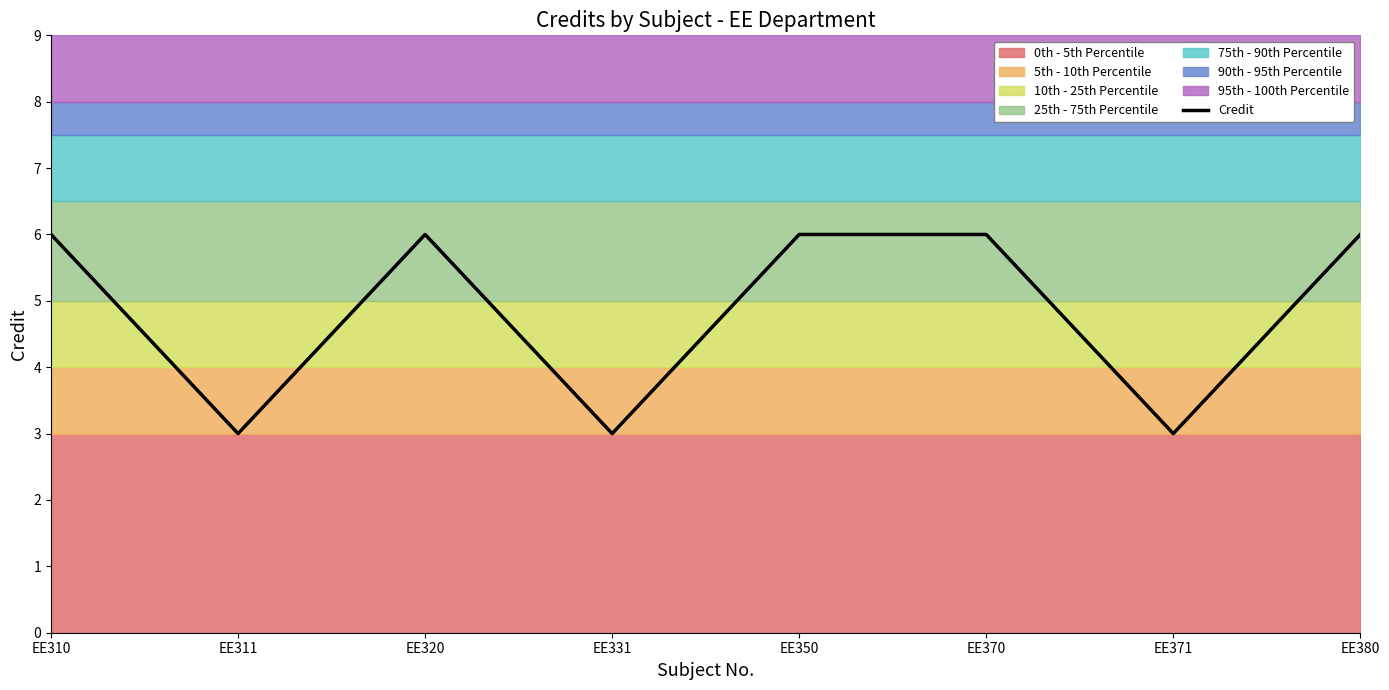

List the labels in order of value, smallest first.

EE311, EE331, EE371, EE310, EE320, EE350, EE370, EE380